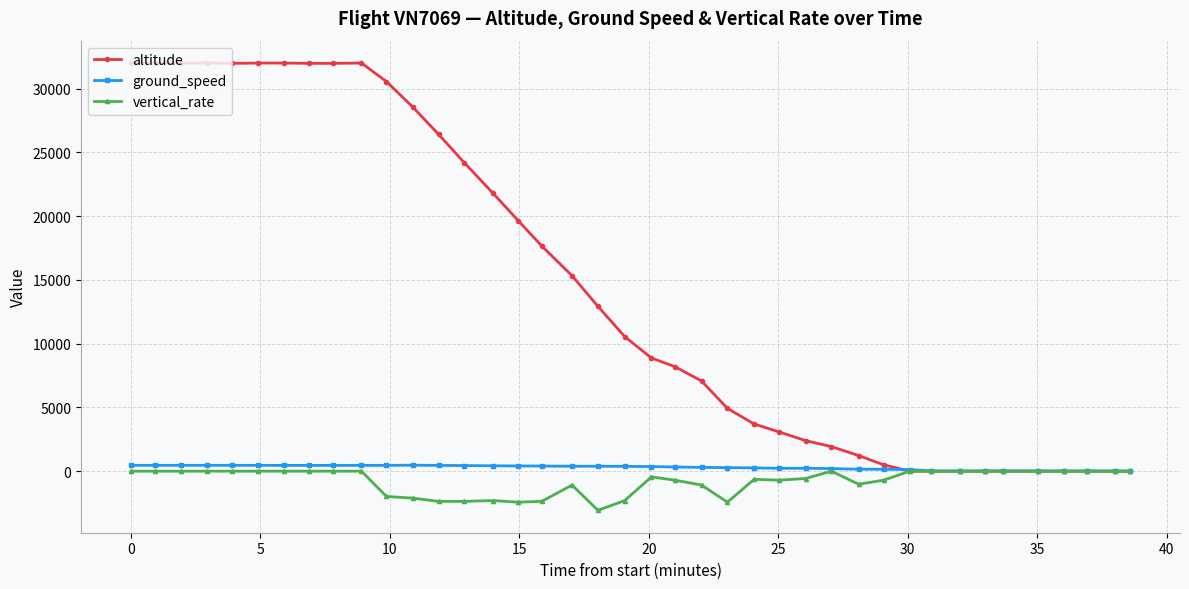

How many categories are shown in the chart?

40